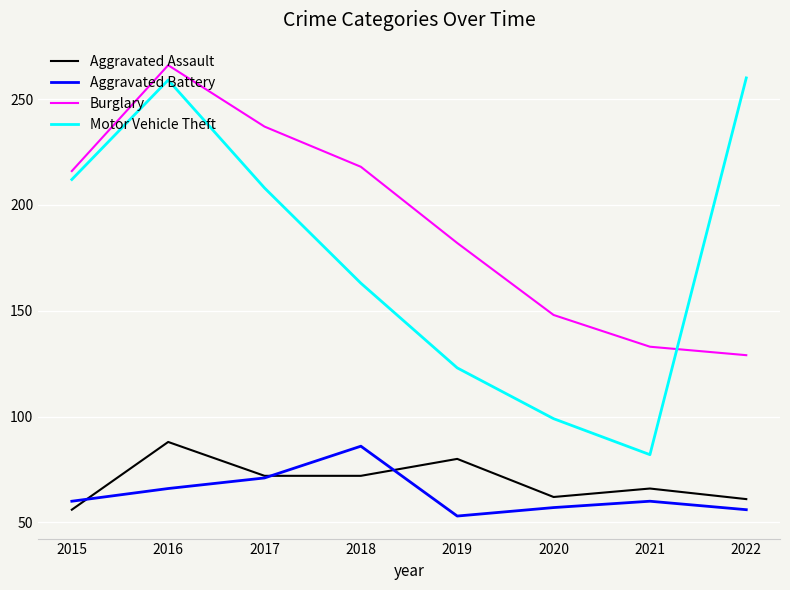

Is it true that Aggravated Assault equals 104 at 2019?

False